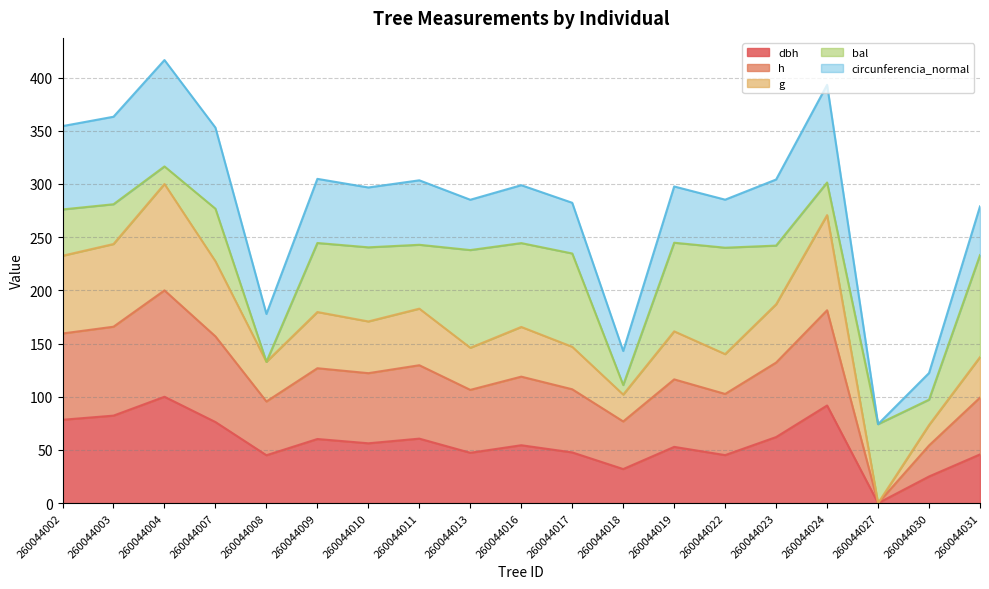

What is the value of the dbh point at the 3rd from the left?

100.0